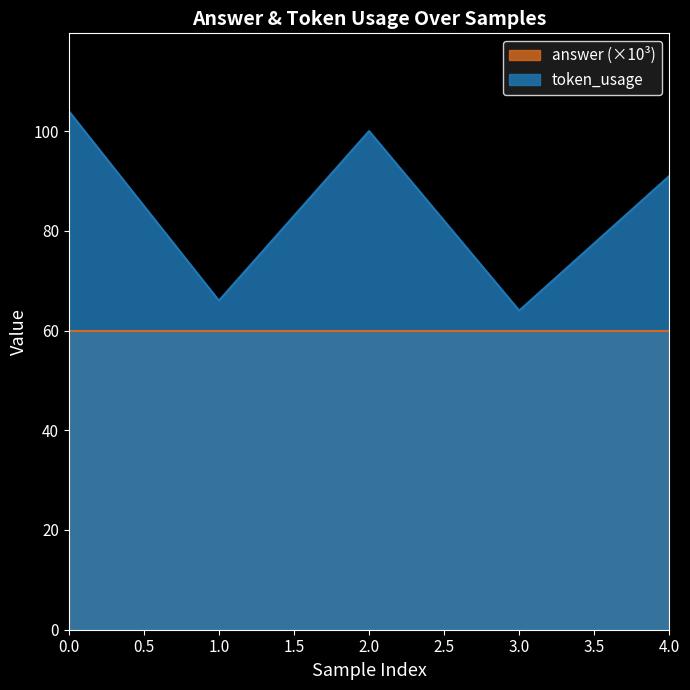

The chart shows a value of 64 at 3. True or false?

True